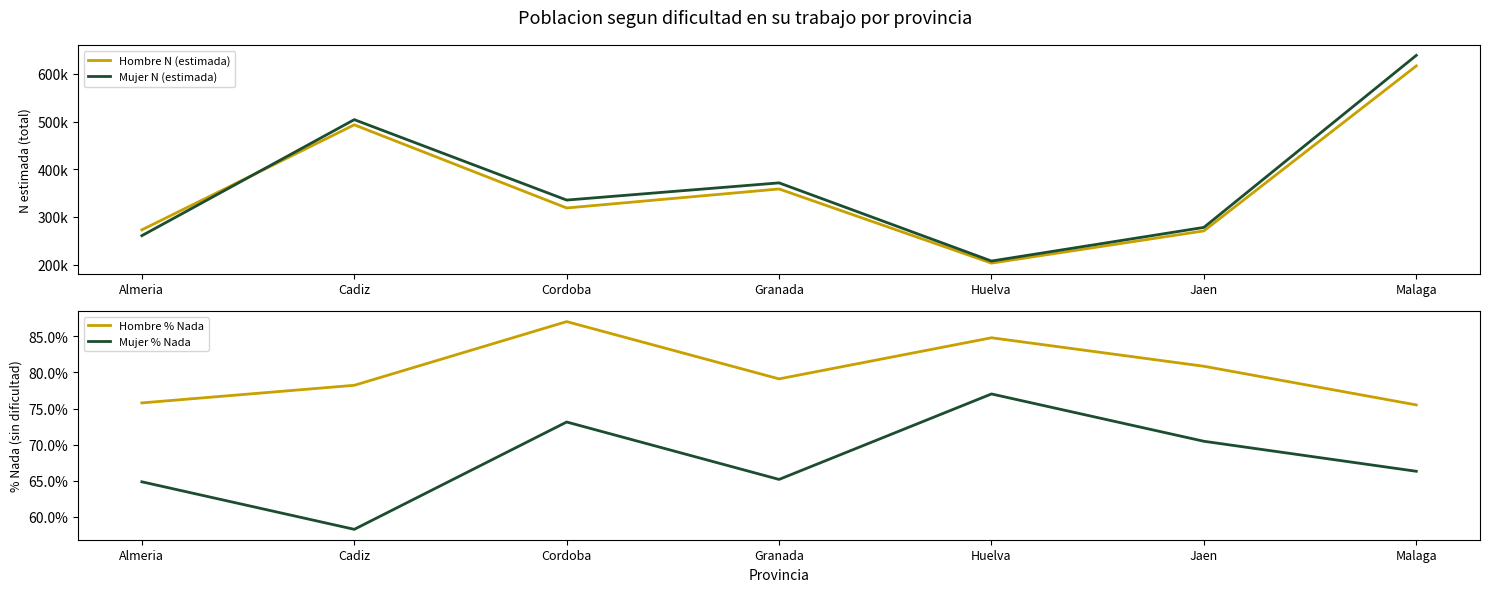

True or false: Mujer % Nada and Hombre N (estimada) intersect in this chart.

False